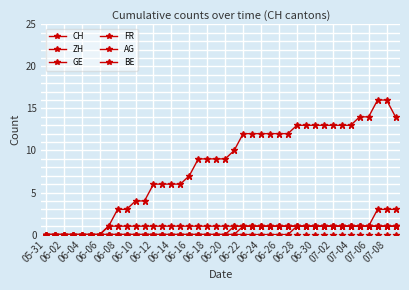

How many lines are shown in the chart?

6